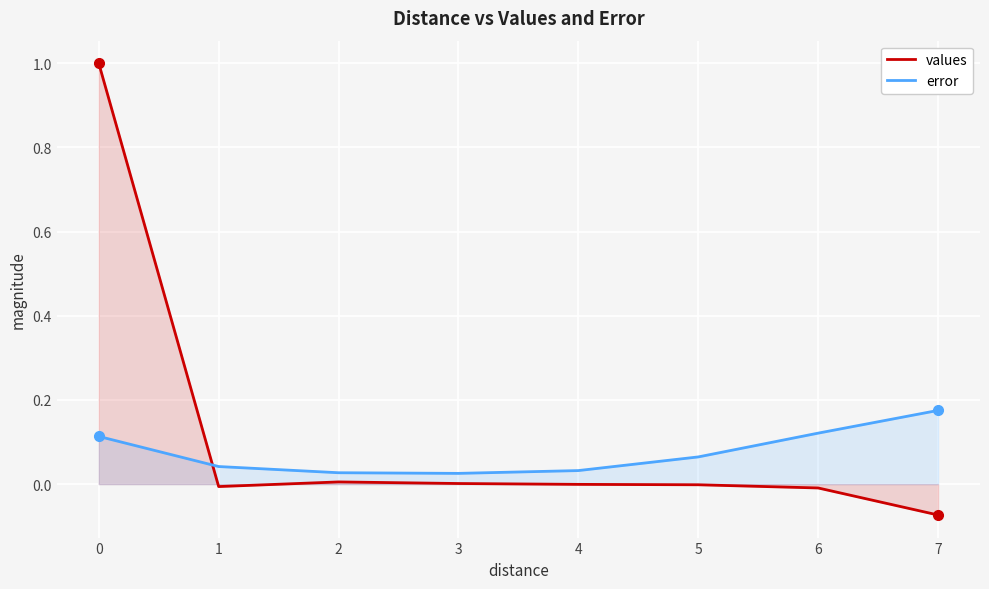

After their last crossing, which series has the higher values: error or values?

error